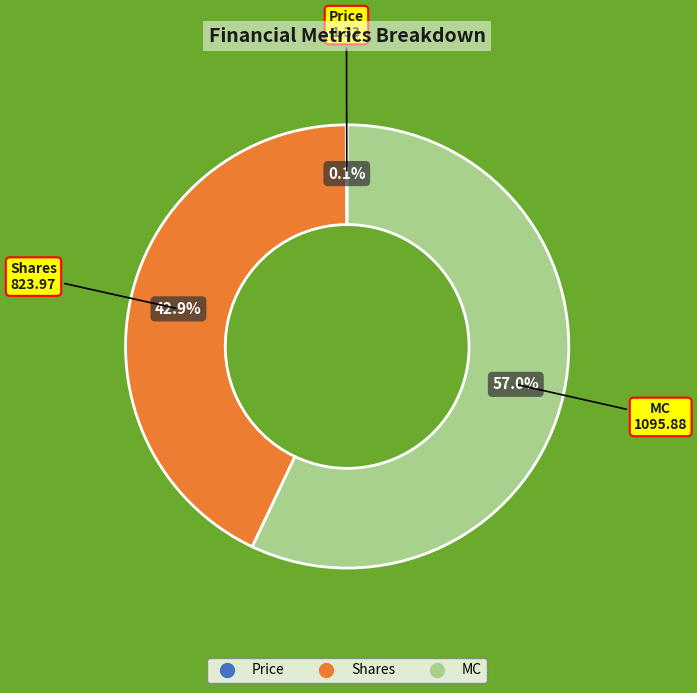

Which category has the biggest portion of the pie?

MC